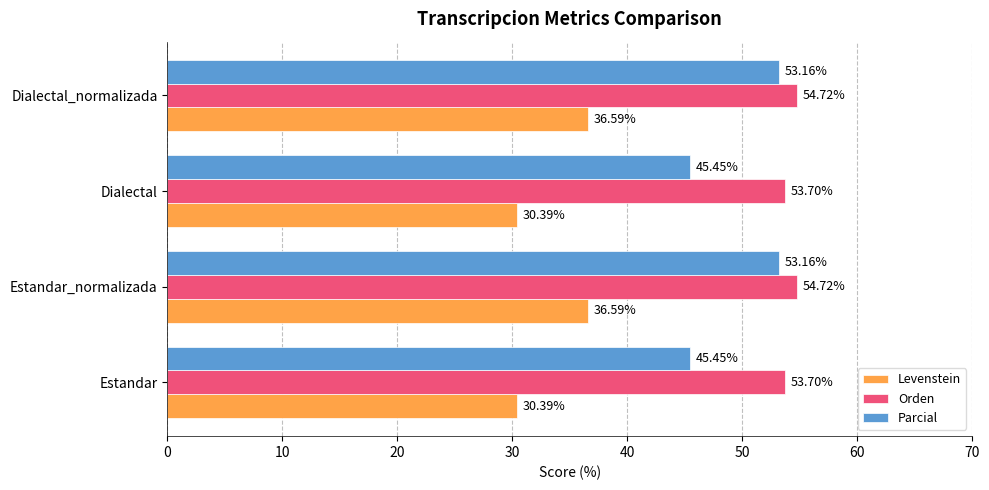

List the series in order of their peak value, highest first.

Orden, Parcial, Levenstein